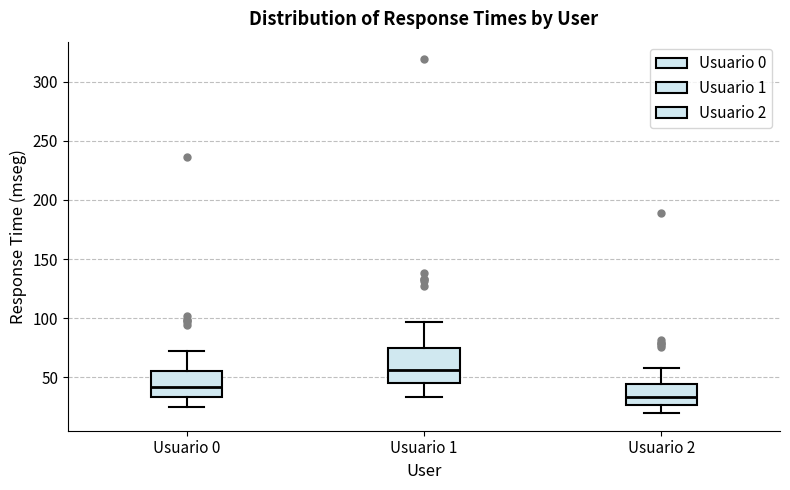

Which box has the highest median line?

Usuario 1